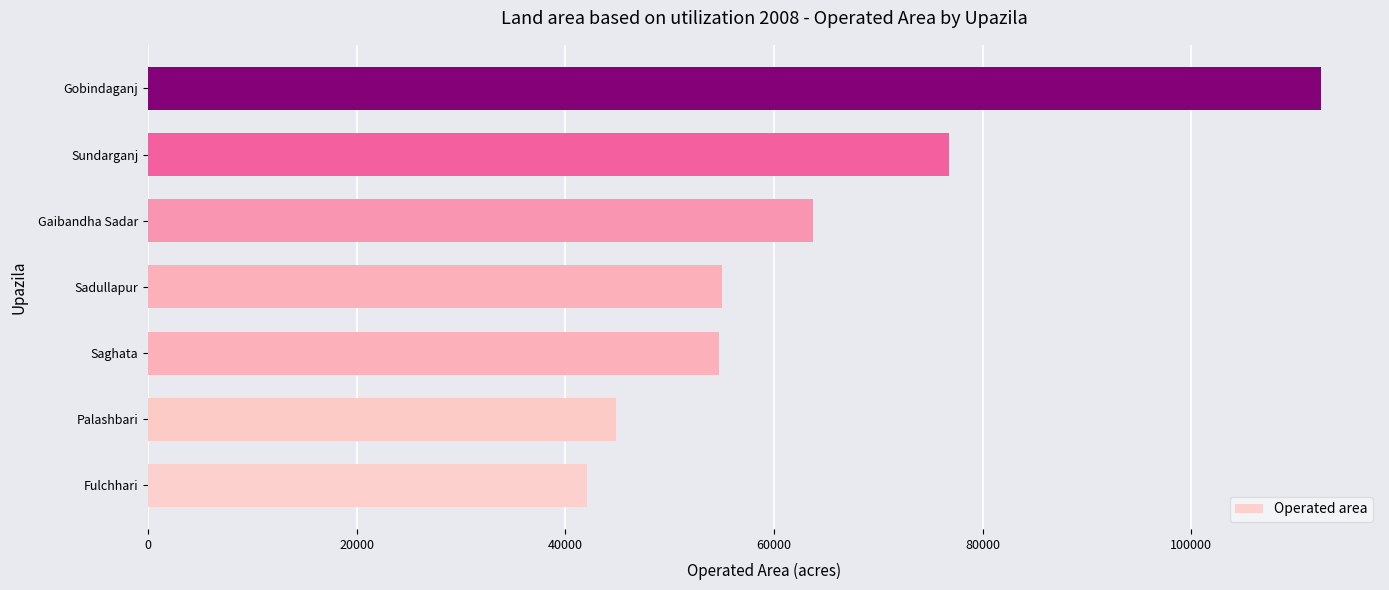

What is the average value?

64221